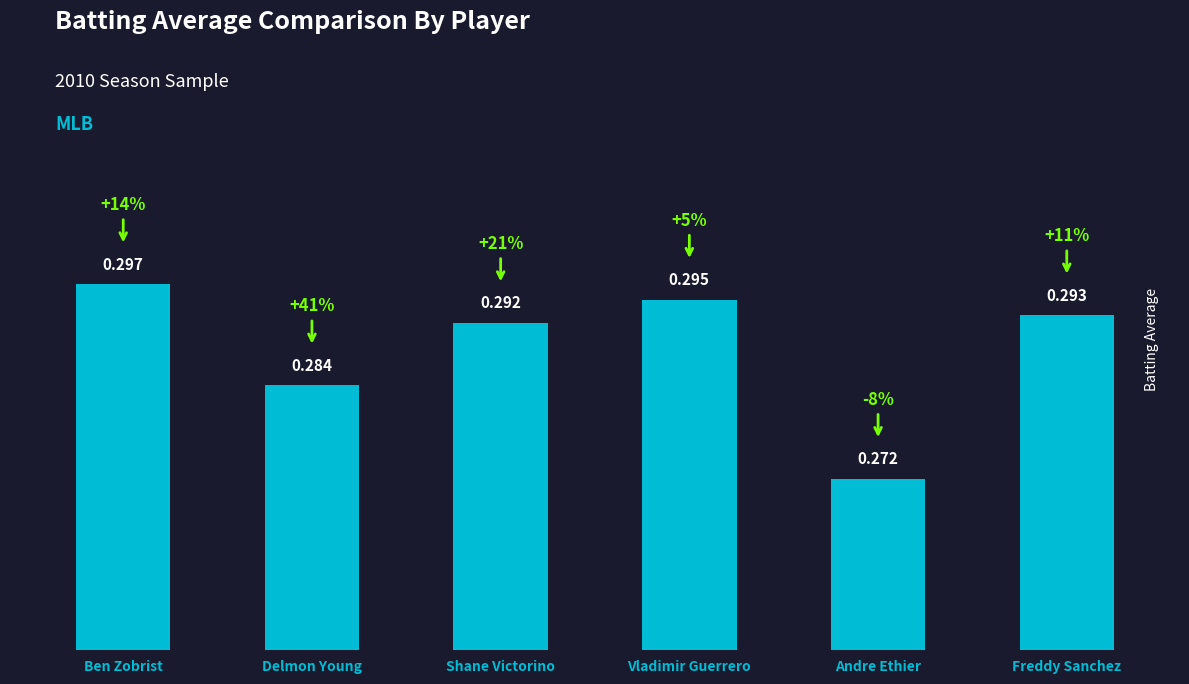

Does the chart contain any negative values?

No